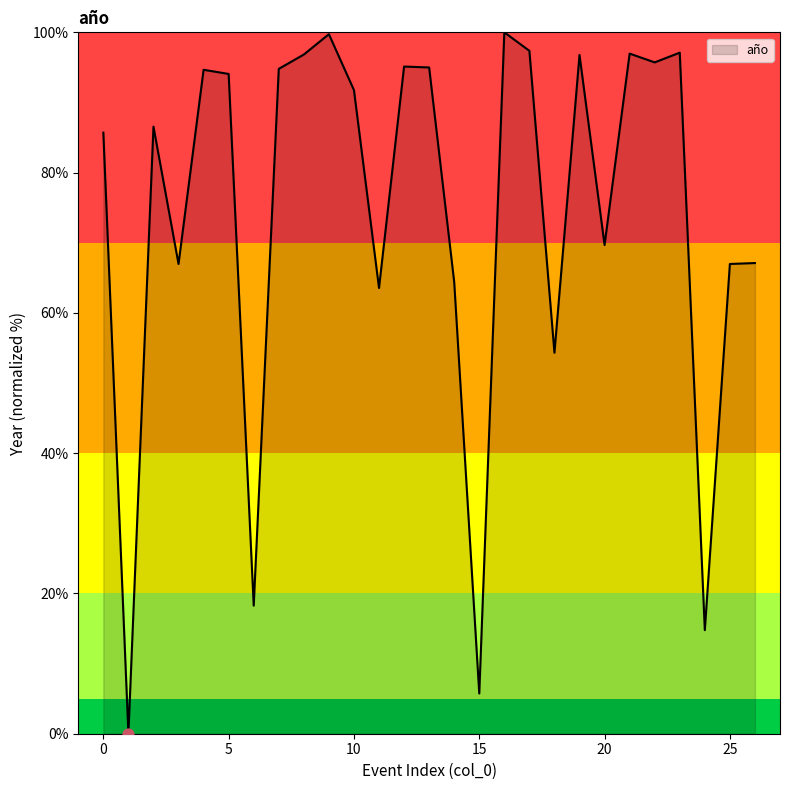

What is the greatest value displayed?

100.0